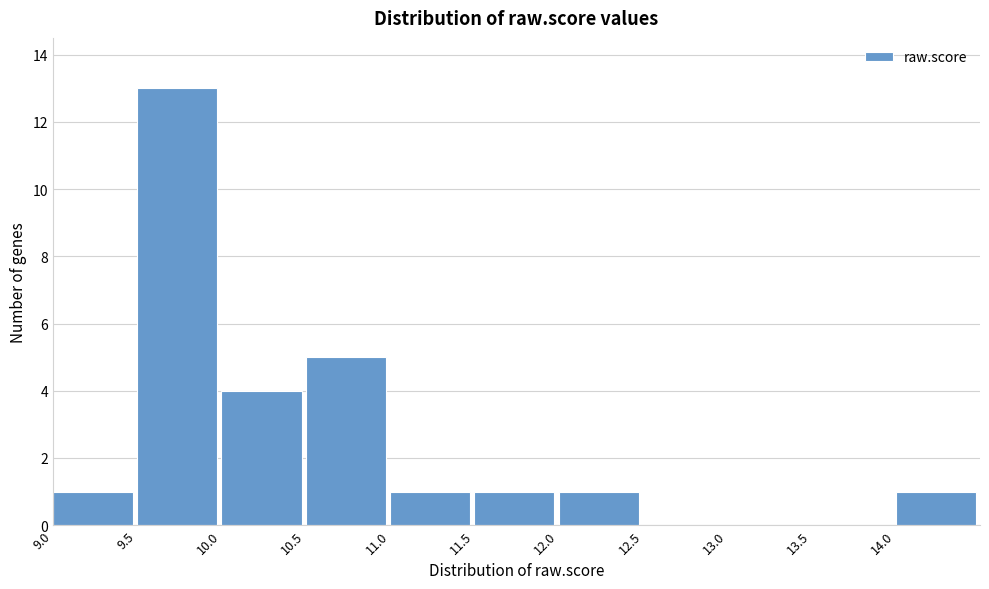

Reading left to right, list every bar in this chart as the range it spans on the x-axis followed by its height. The values are not printed on the chart, so give them approximately, as read against the axis.

9.0 to 9.5: 1
9.5 to 10.0: 13
10.0 to 10.5: 4
10.5 to 11.0: 5
11.0 to 11.5: 1
11.5 to 12.0: 1
12.0 to 12.5: 1
12.5 to 13.0: 0
13.0 to 13.5: 0
13.5 to 14.0: 0
14.0 to 14.5: 1